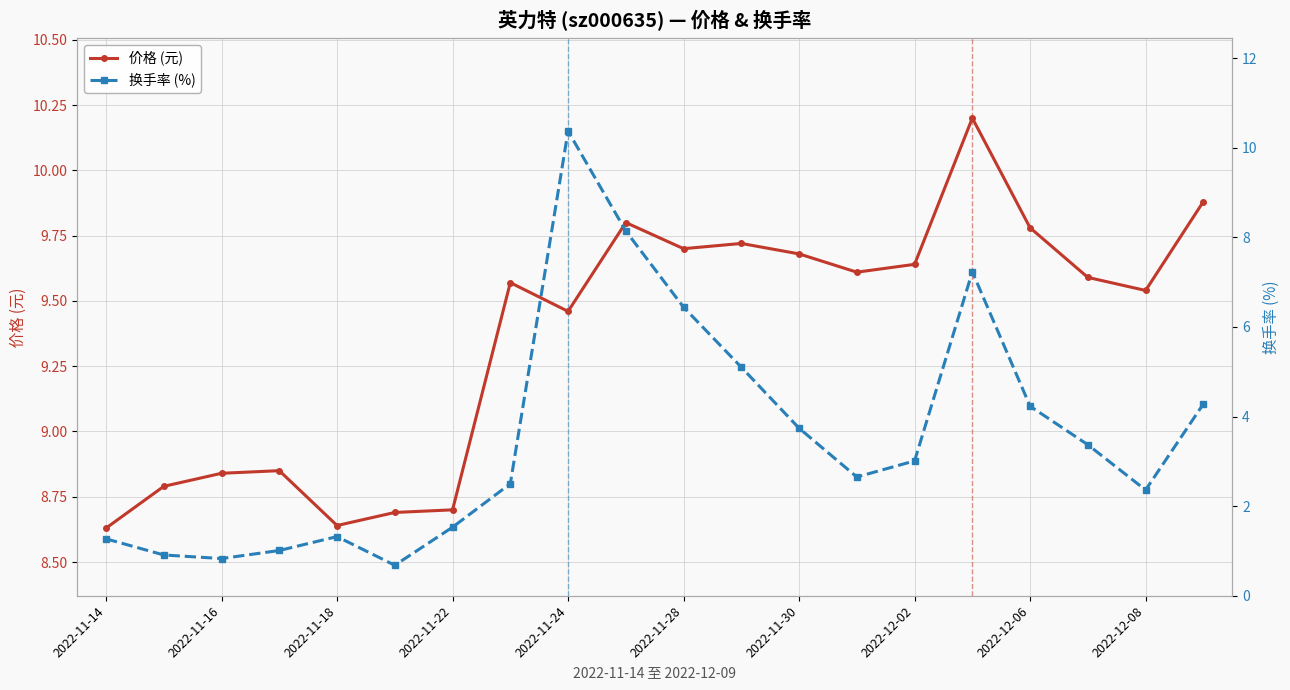

Which series has the largest range (max minus min)?

换手率 (%)